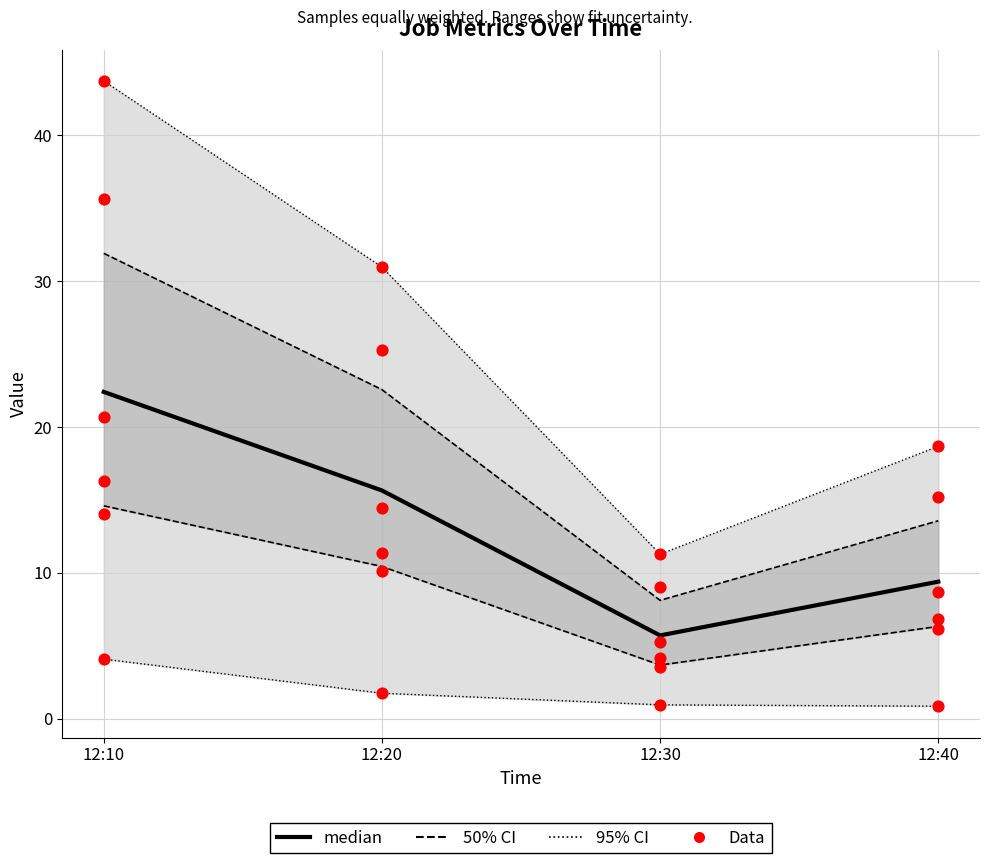

What is the total value across all series at 12:30?

34.2